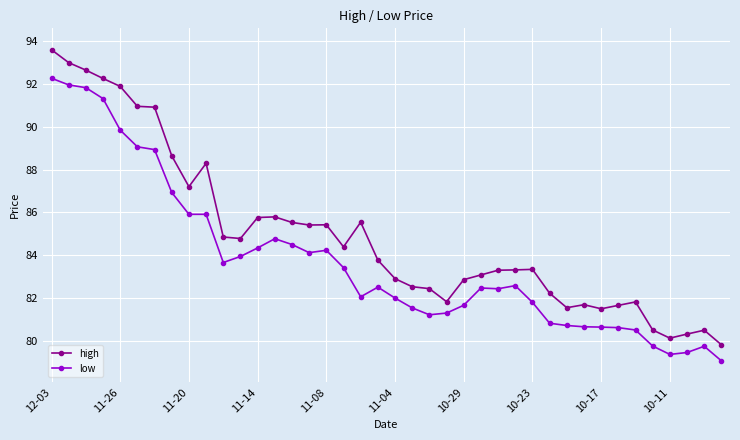

Is this an area chart (filled region under the line)?

No